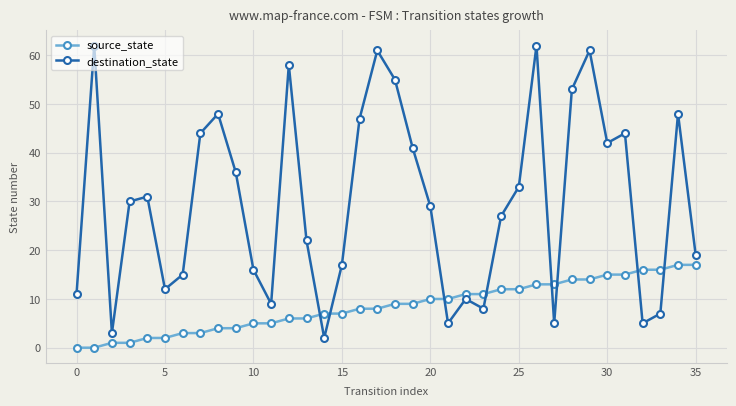

Rank the series by their maximum value, from highest to lowest.

destination_state, source_state